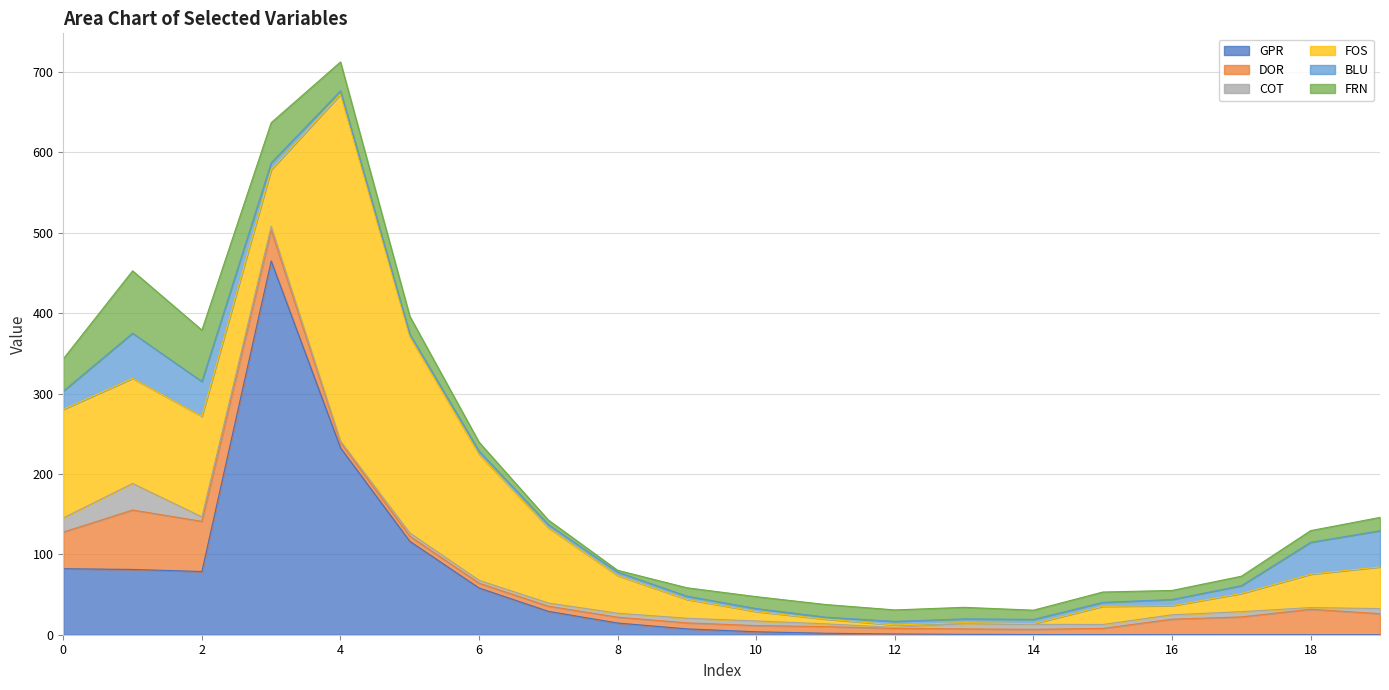

Count the number of data series in this chart.

6